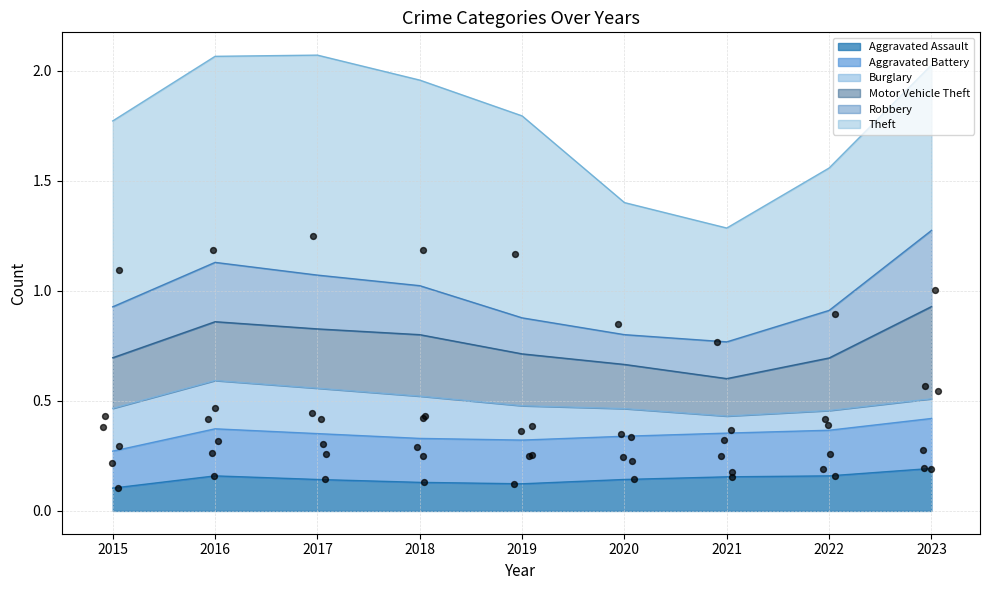

At how many categories does at least one series exceed 0?

9